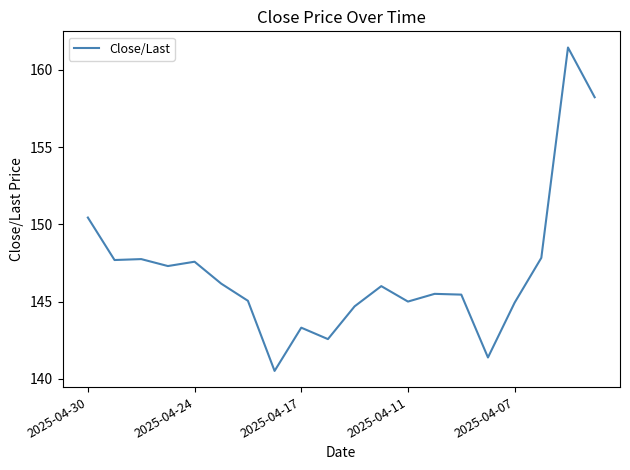

What is the difference between the maximum and minimum values?

20.9